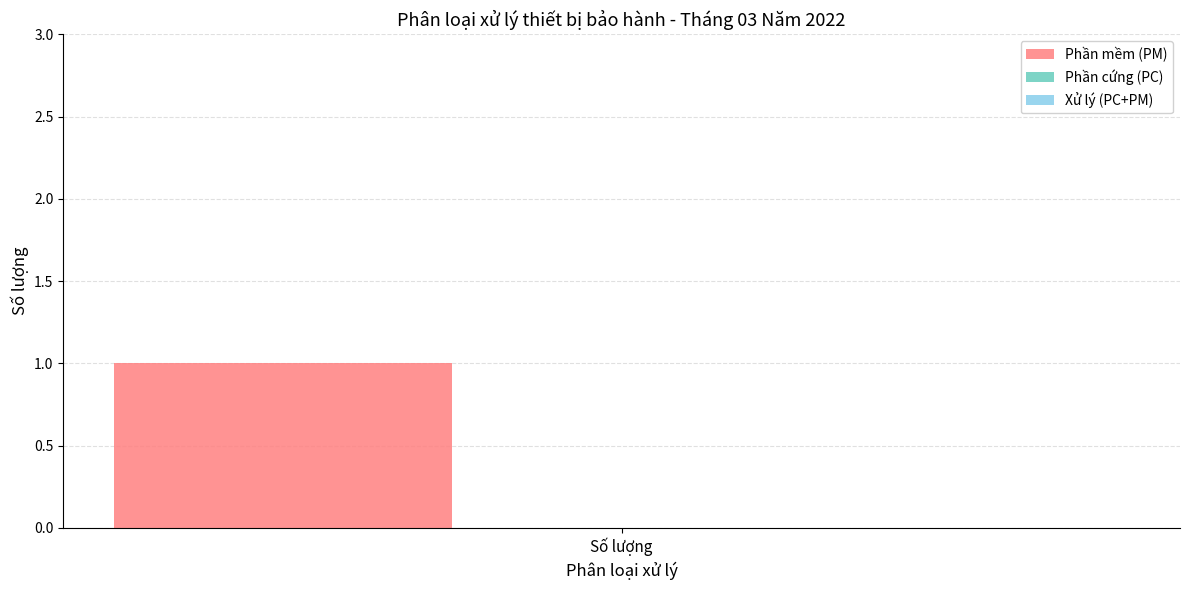

Reading left to right, list all the values displayed in this chart.

Phần mềm (PM): 1	0	0
Phần cứng (PC): 0	0	0
Xử lý (PC+PM): 0	0	0